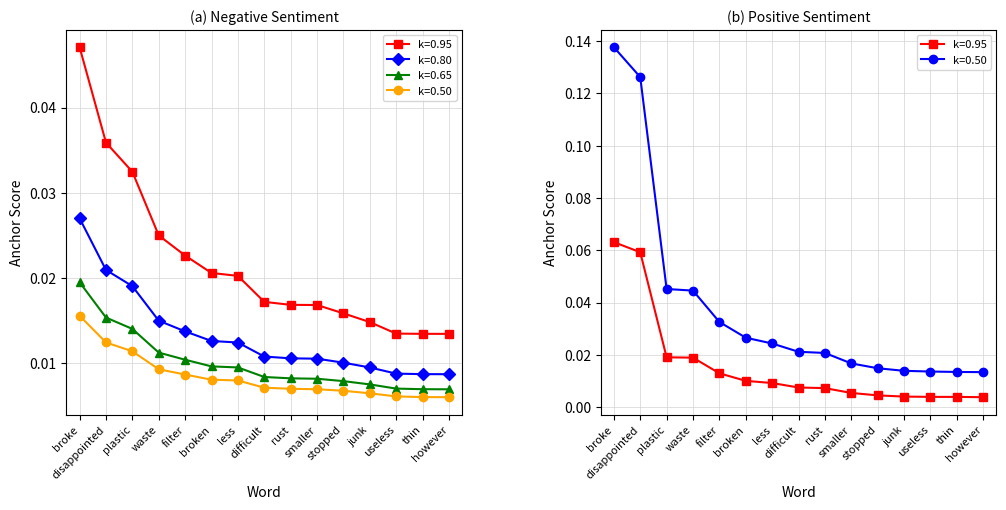

What is the difference between the second highest and second lowest values in the 0.5-positive series?

0.1